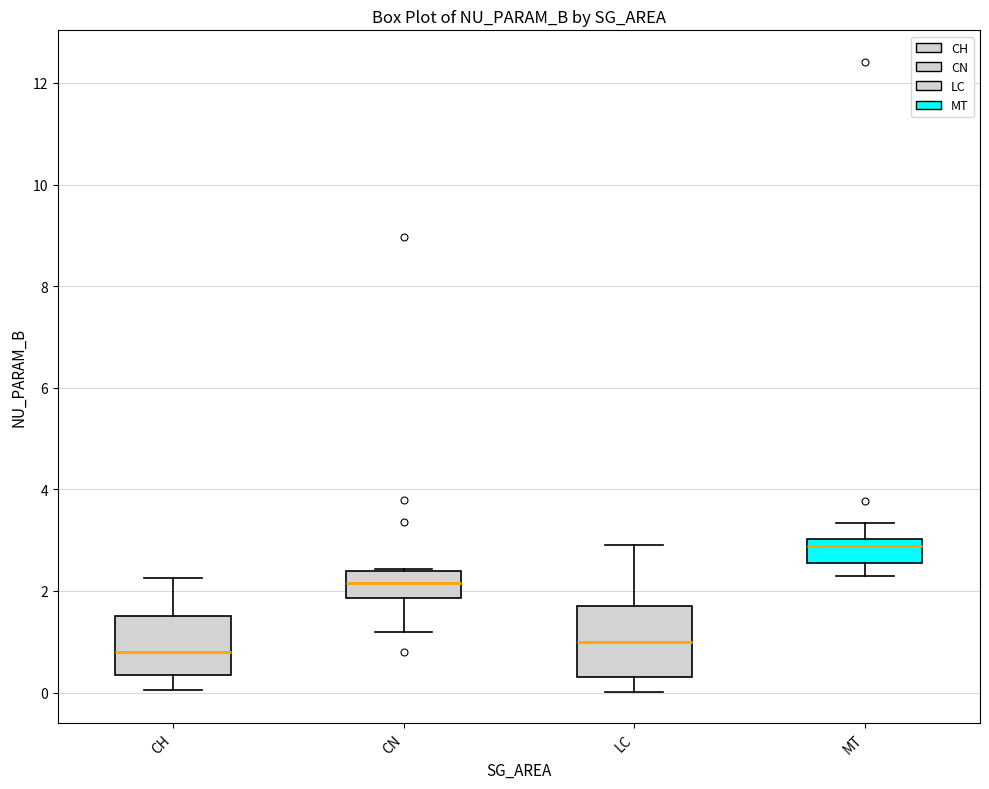

Reading left to right, transcribe this box plot: for each box, give where its median line is, the range the box spans, and where its two whiskers end, as read against the y-axis. The values are not printed on the chart, so give them approximately, as read against the axis.

CH: median 0.8, box 0.4 to 1.6, whiskers 0.0 to 2.2
CN: median 2.2, box 1.8 to 2.4, whiskers 1.2 to 2.4
LC: median 1.0, box 0.4 to 1.8, whiskers 0.0 to 3.0
MT: median 2.8, box 2.6 to 3.0, whiskers 2.4 to 3.4